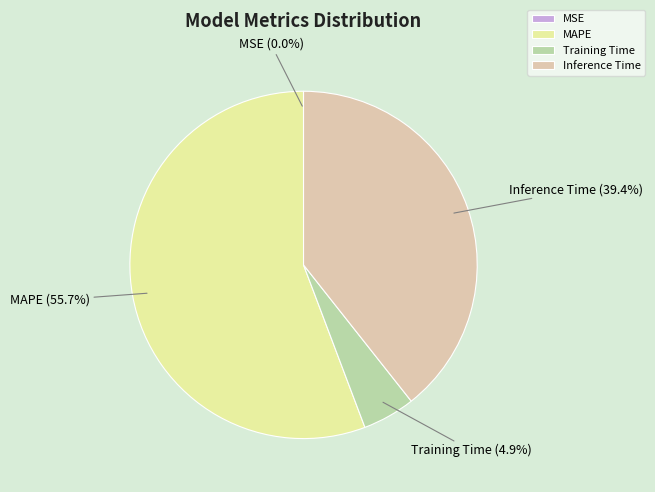

What portion of the pie excludes Inference Time?

60.6%